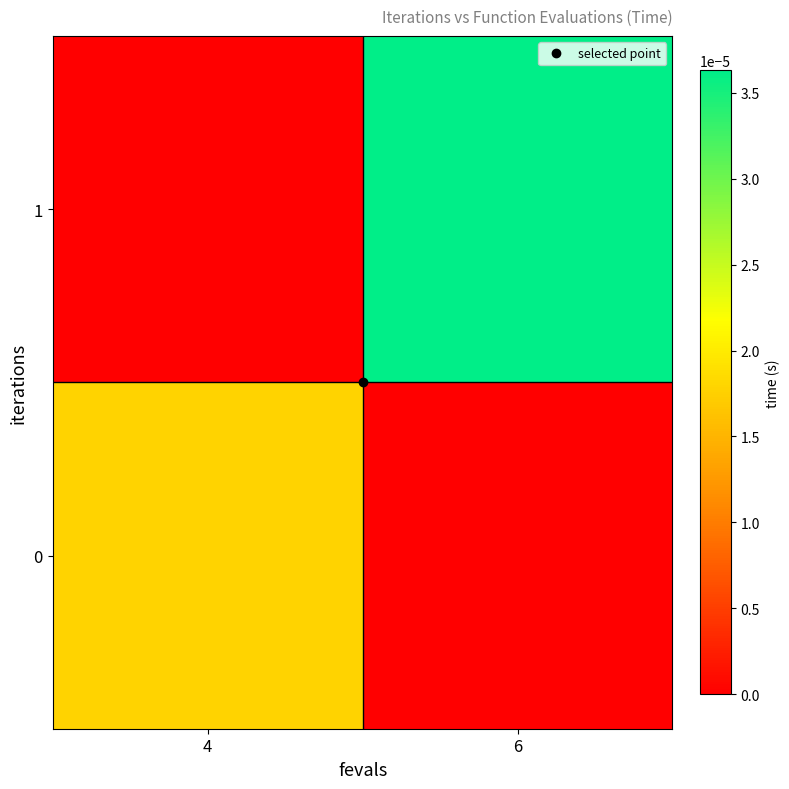

Which series changed the most between 4 and 6?

1